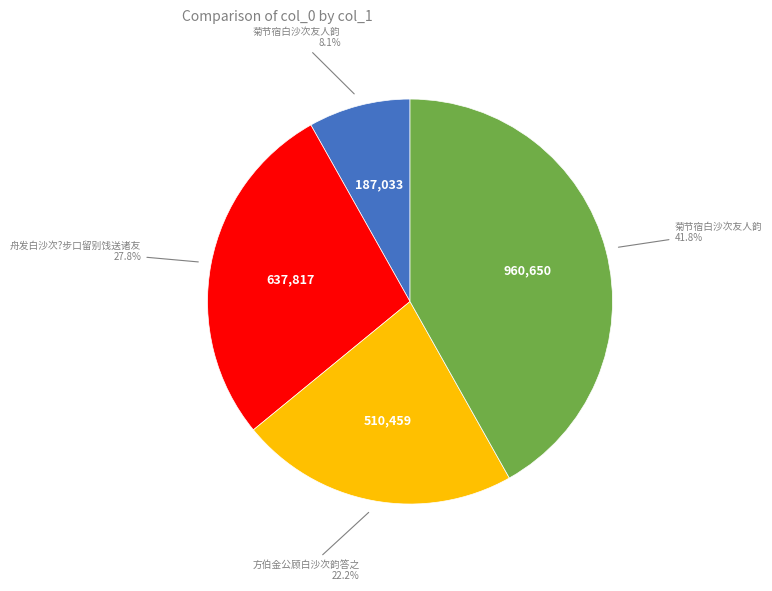

Is there a majority slice in this chart?

No